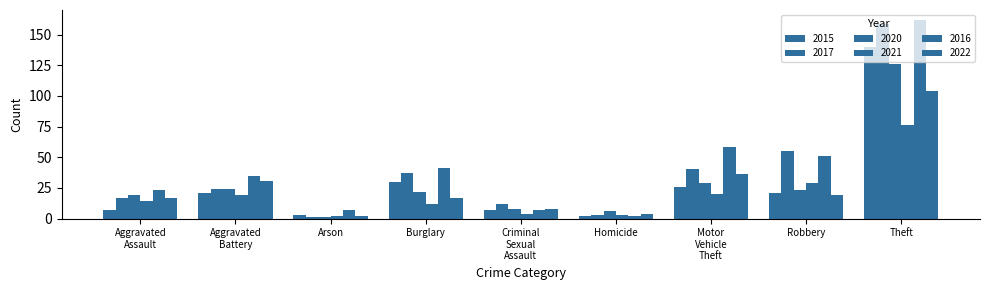

How many bars are there in each group?

6